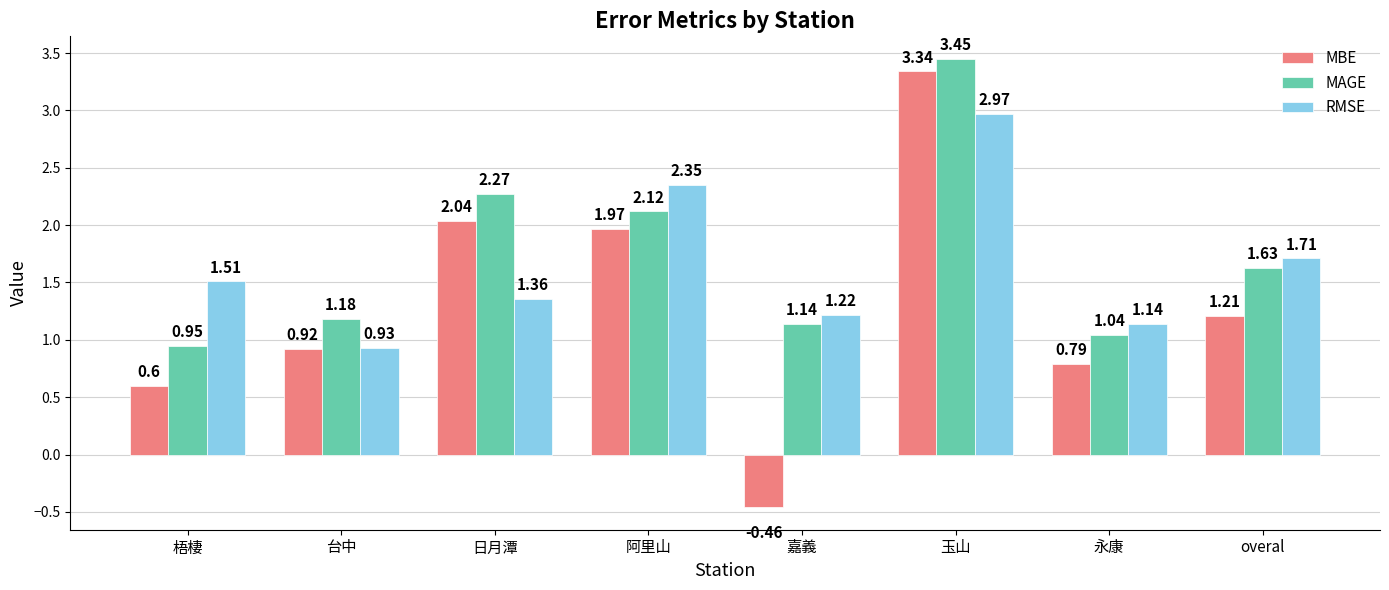

Which series changed the most between 玉山 and overal?

MBE